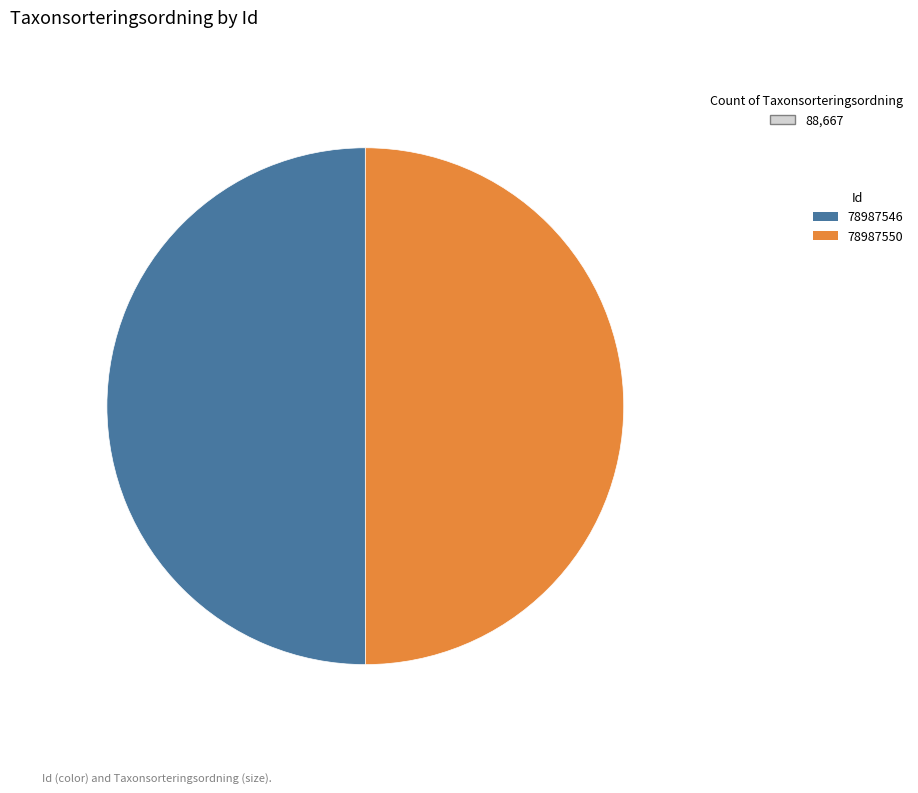

Do 78987550 and 78987546 together represent more than half of the pie?

Yes